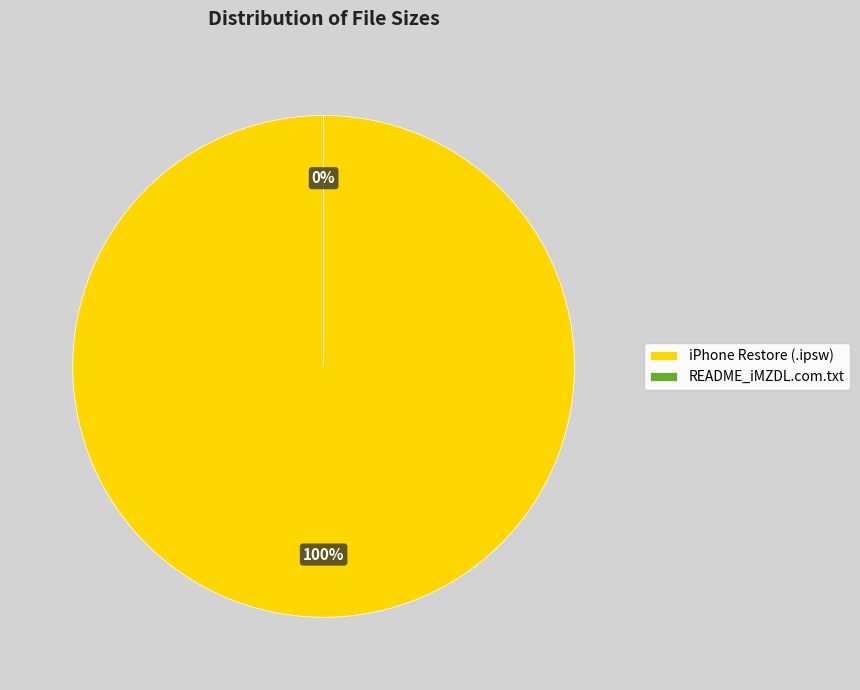

How many slices are in this pie chart?

2